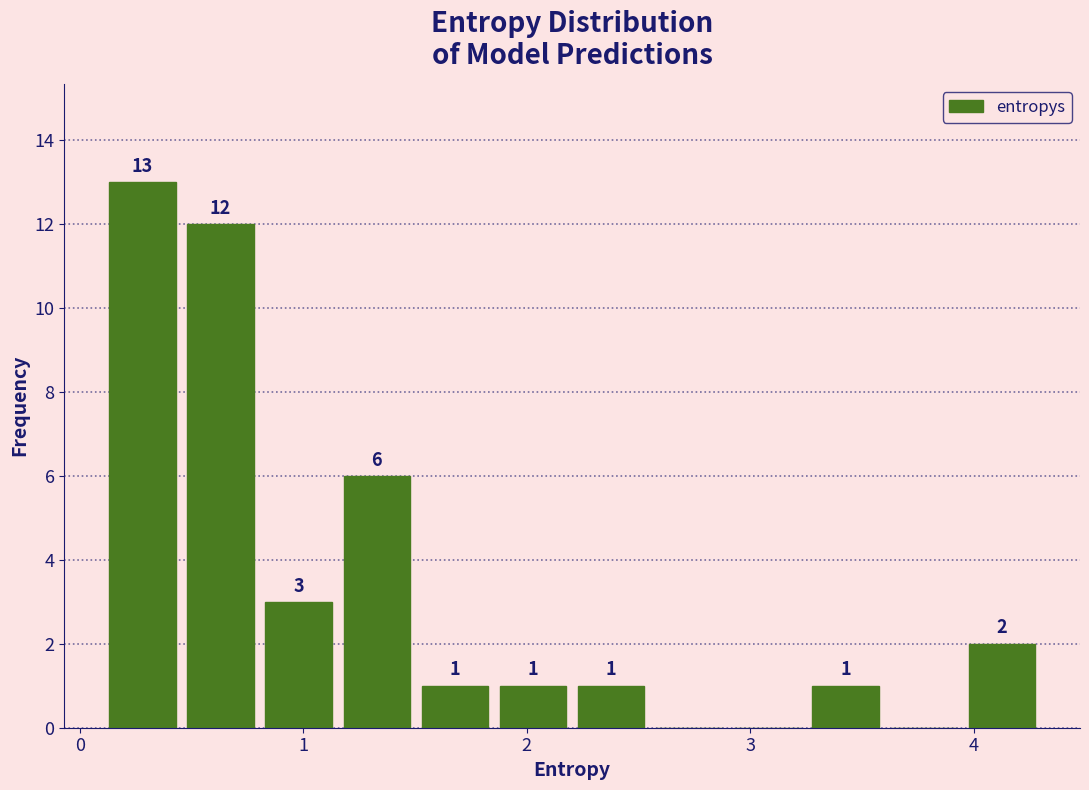

Read against the x-axis, roughly where is the centre of the tallest bar?

0.3